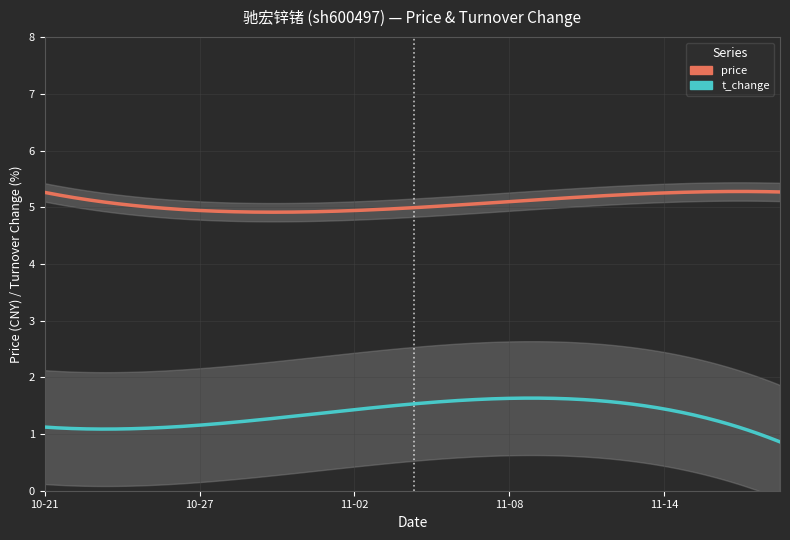

The value of price at 2022-11-11 is 5.3. True or false?

True